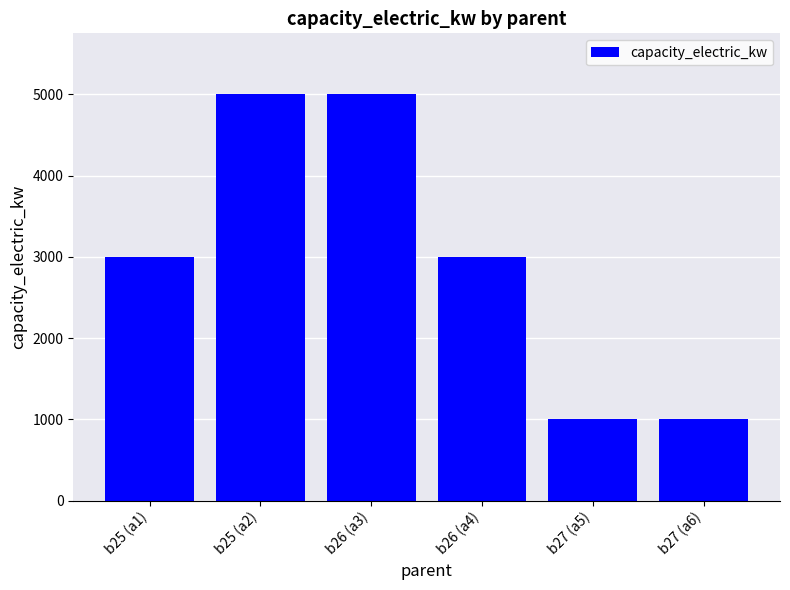

Are the bars horizontal?

No